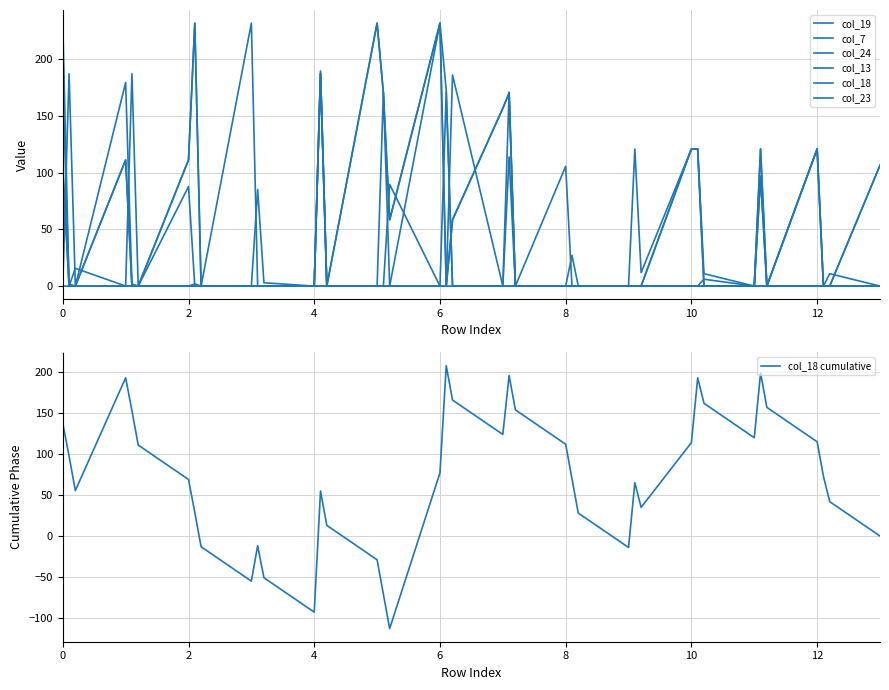

Is the value of col_13 at 2.1 greater than the value of col_19 at 3.2?

No